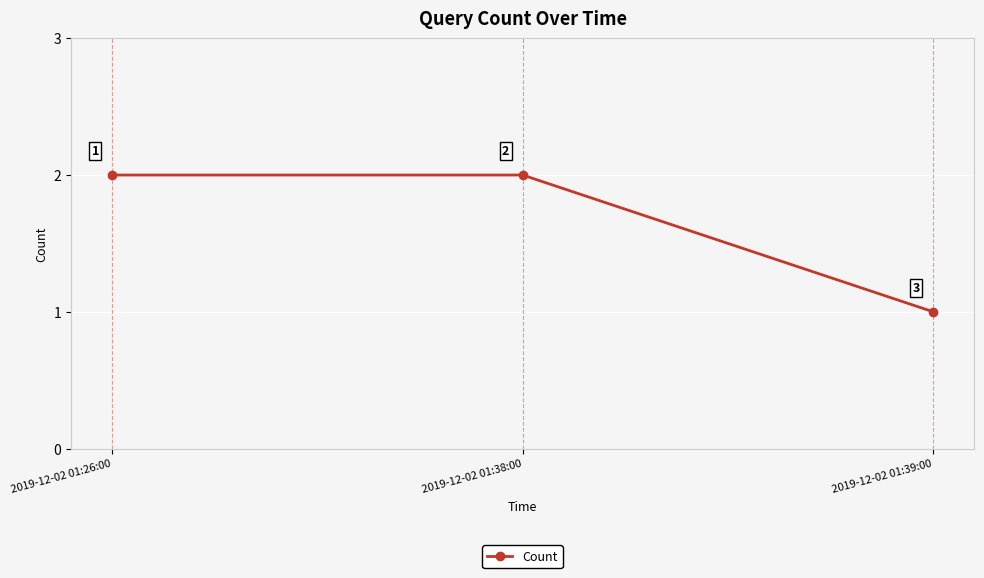

Reading left to right, list all the values displayed in this chart.

2019-12-02 01:26:00=2	2019-12-02 01:38:00=2	2019-12-02 01:39:00=1